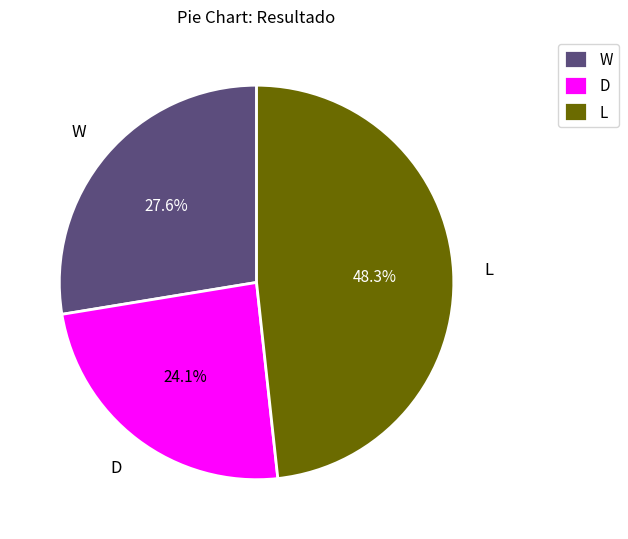

True or false: D accounts for 34% of the total.

False